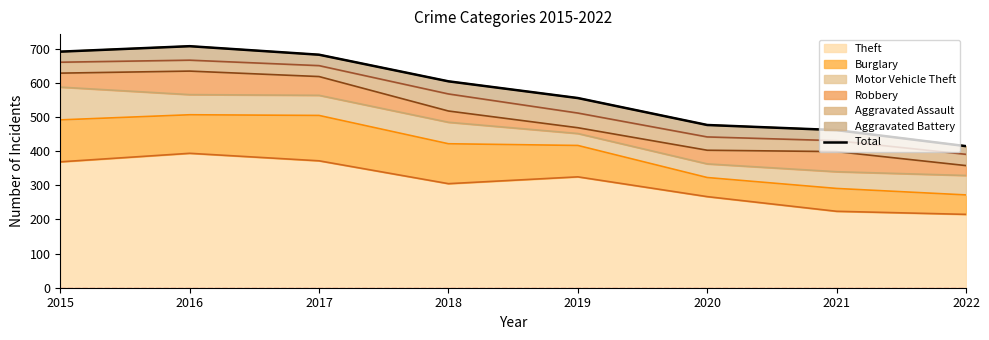

Does the chart display data point markers on the line(s)?

No